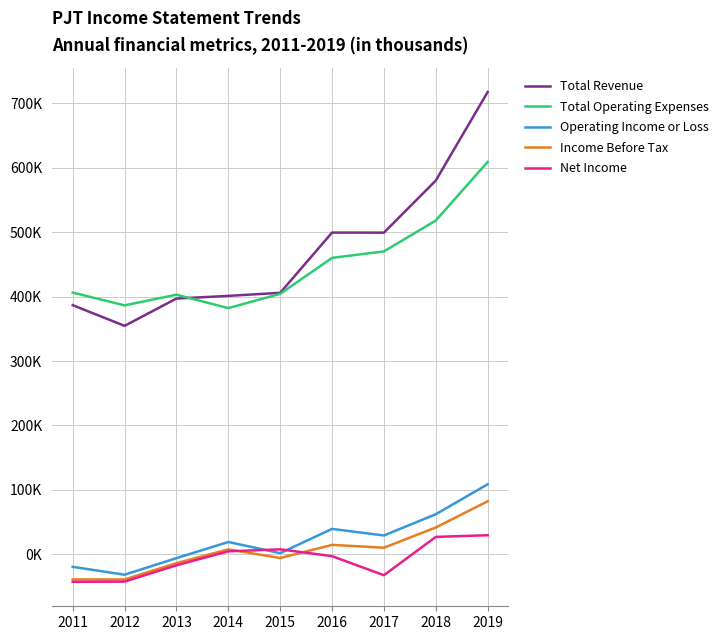

Reading left to right, extract all data points from this chart.

Total Revenue: 386.7	354.6	397.0	401.1	405.9	499.4	499.3	580.2	717.6
Total Operating Expenses: 406.2	386.4	403.0	382.1	404.3	460.1	470.2	518.1	609.1
Operating Income or Loss: -19.6	-31.8	-6.1	19.0	1.7	39.3	29.1	62.1	108.6
Income Before Tax: -39.1	-39.2	-13.8	7.5	-5.9	14.5	10.1	41.5	82.2
Net Income: -42.8	-42.5	-17.2	4.5	7.6	-3.0	-32.6	26.9	29.5